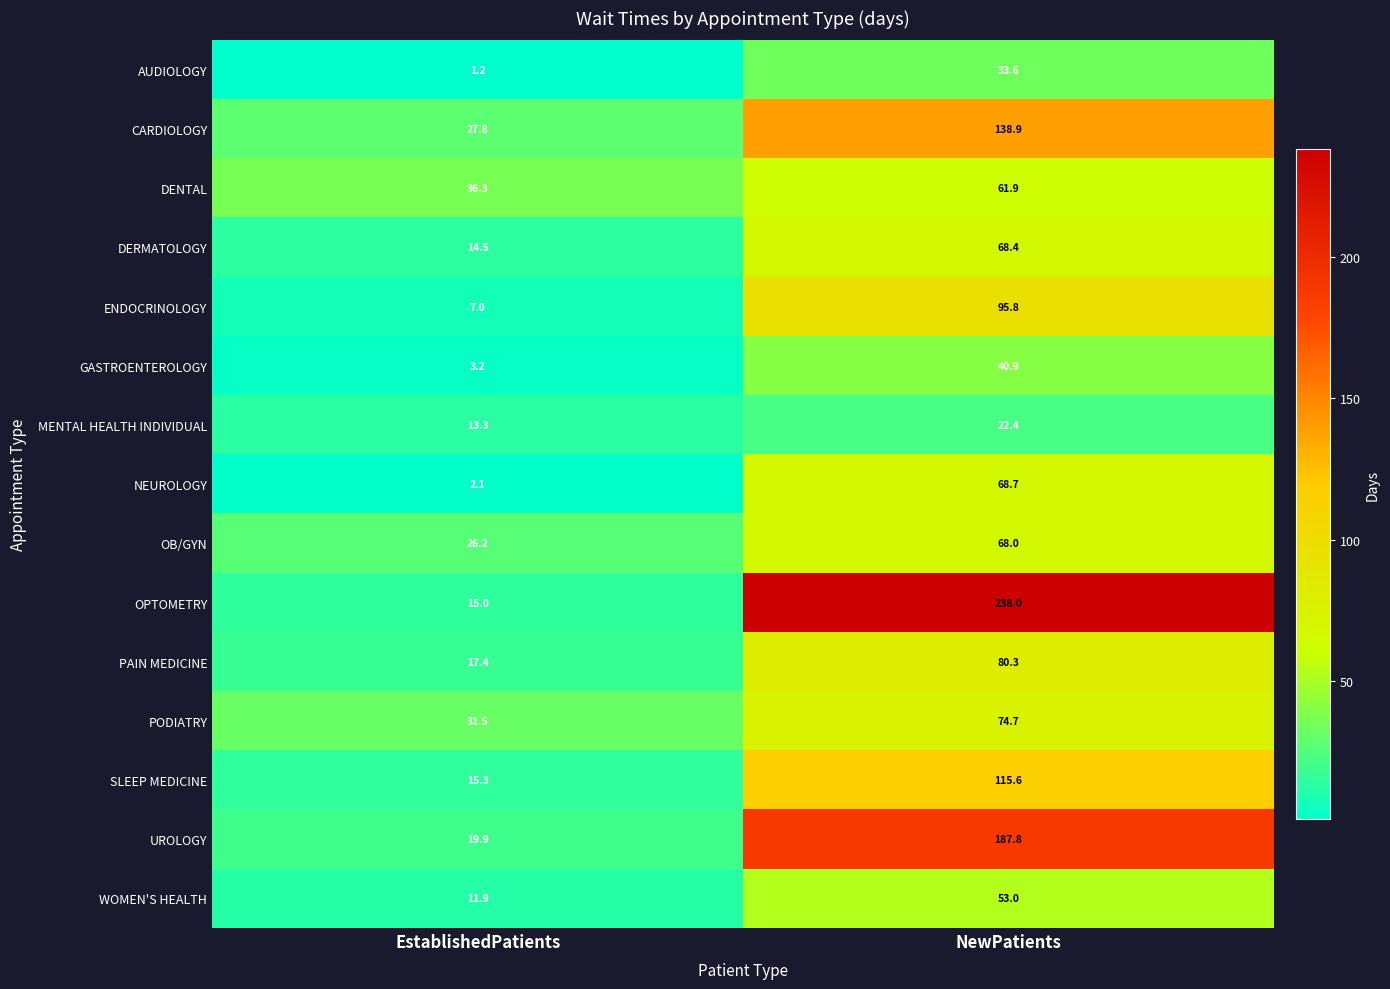

How many data points in WOMEN'S HEALTH are less than 53?

1